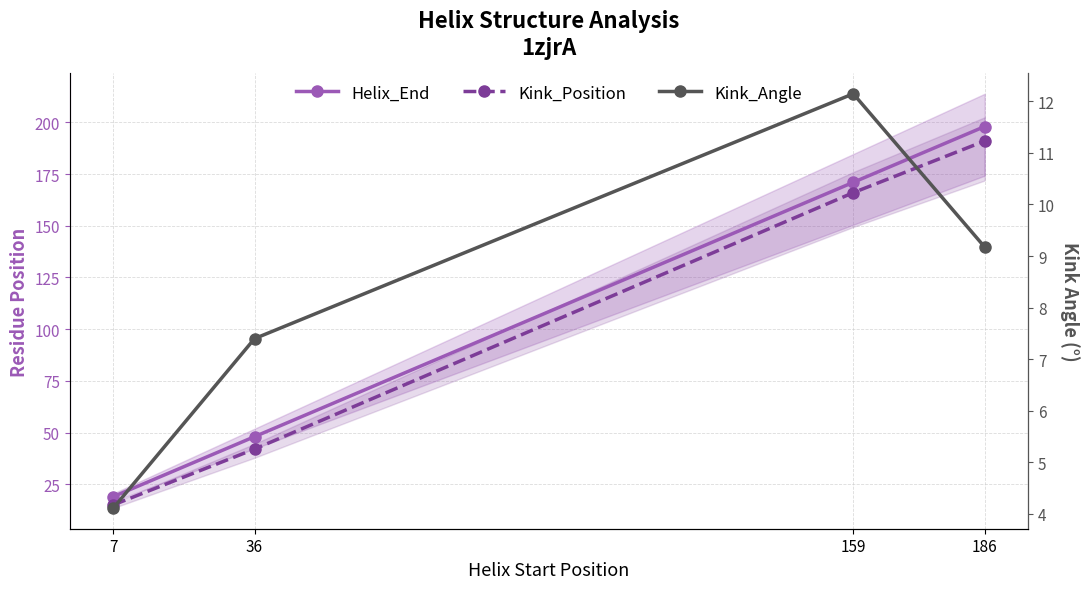

True or false: Helix_End has more than 0 interior local peaks.

False